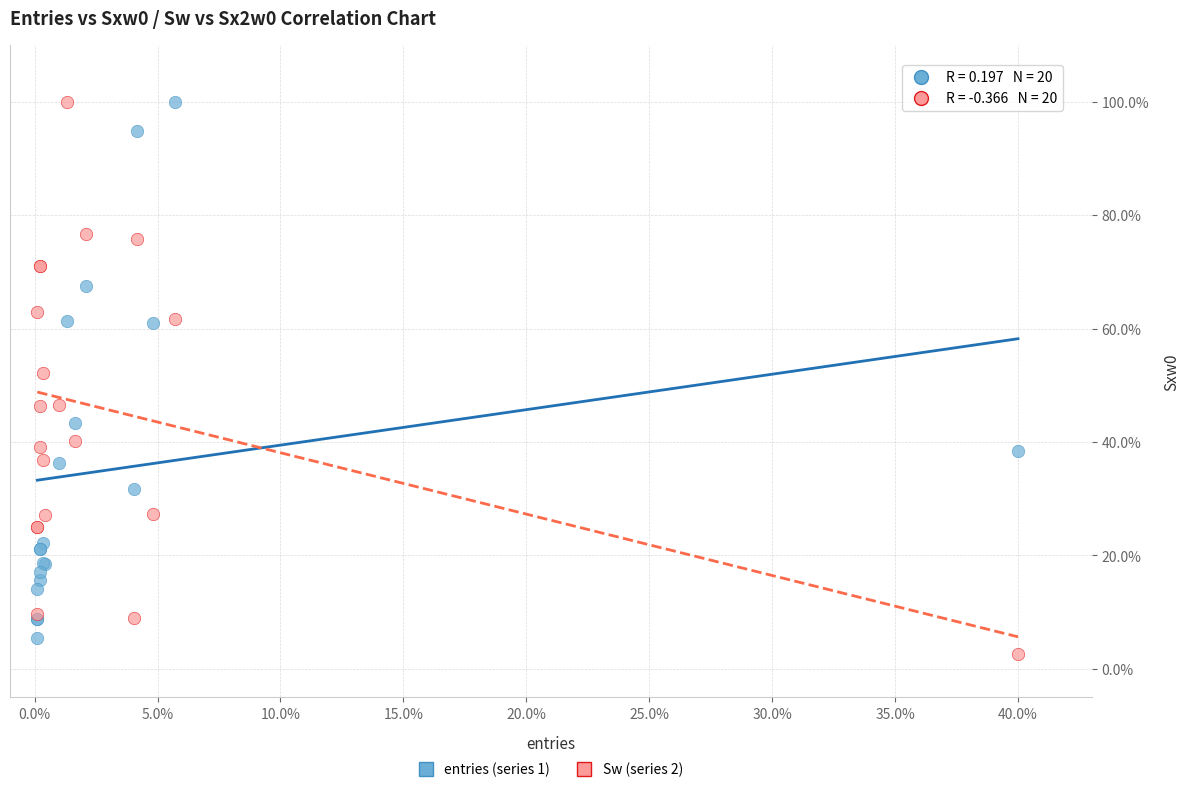

What is the X range (max minus min) for the scatter plot?

39.9